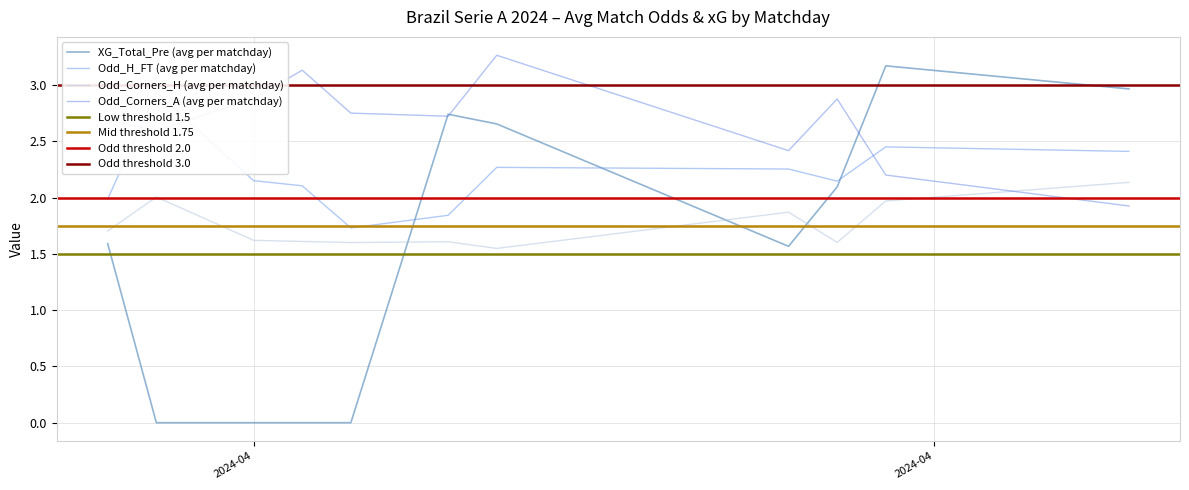

What is the highest value of the XG_Total_Pre (avg per matchday) series?

3.2